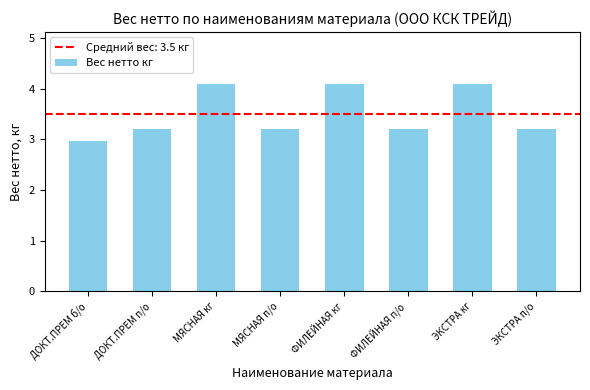

Does the chart contain any negative values?

No